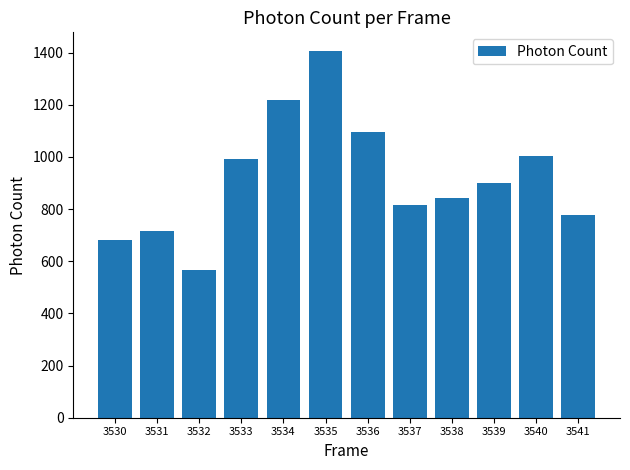

True or false: the data shows 1004.5 at 3540.

True